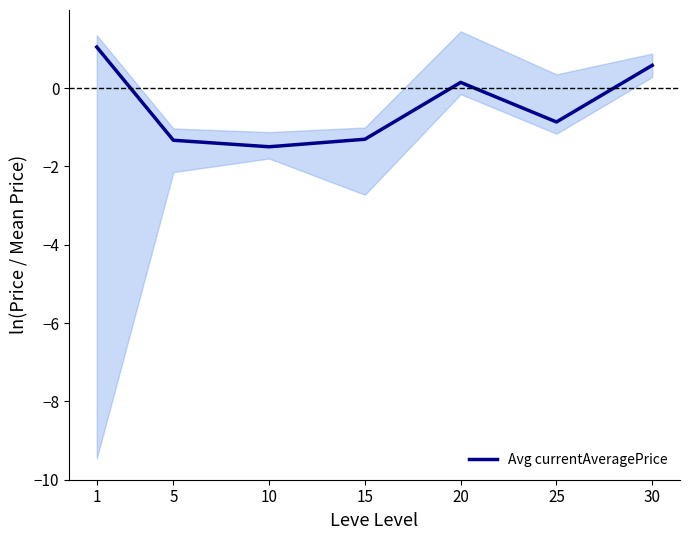

Reading left to right, extract all data points from this chart.

1=1.1	5=-1.3	10=-1.5	15=-1.3	20=0.1	25=-0.9	30=0.6